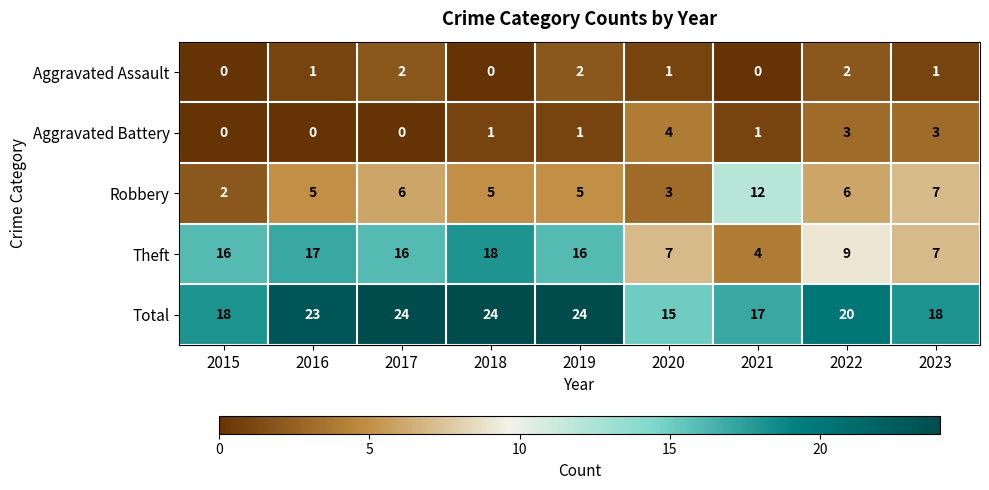

Which series has the largest total across all categories?

Total